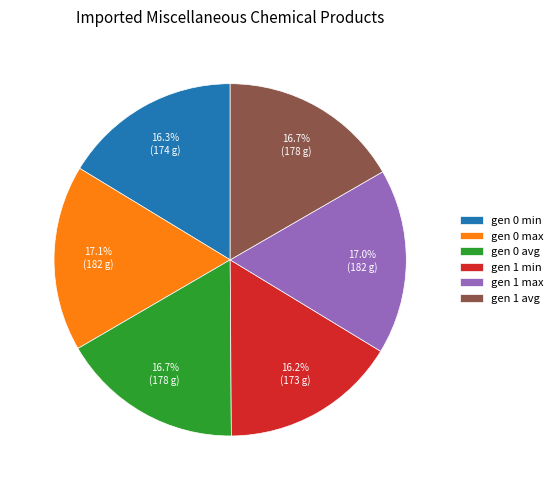

To the nearest percent, what portion does gen 0 min represent?

16%